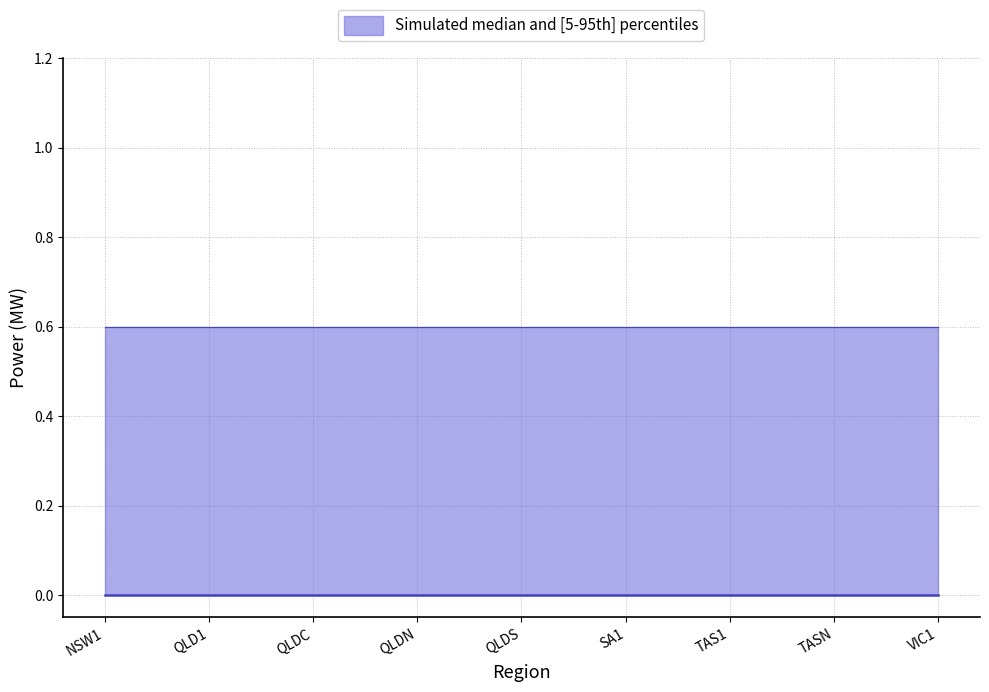

Reading left to right, transcribe all the data shown in this chart.

median: NSW1=0.0	QLD1=0.0	QLDC=0.0	QLDN=0.0	QLDS=0.0	SA1=0.0	TAS1=0.0	TASN=0.0	VIC1=0.0
lower: NSW1=0.0	QLD1=0.0	QLDC=0.0	QLDN=0.0	QLDS=0.0	SA1=0.0	TAS1=0.0	TASN=0.0	VIC1=0.0
upper: NSW1=0.6	QLD1=0.6	QLDC=0.6	QLDN=0.6	QLDS=0.6	SA1=0.6	TAS1=0.6	TASN=0.6	VIC1=0.6